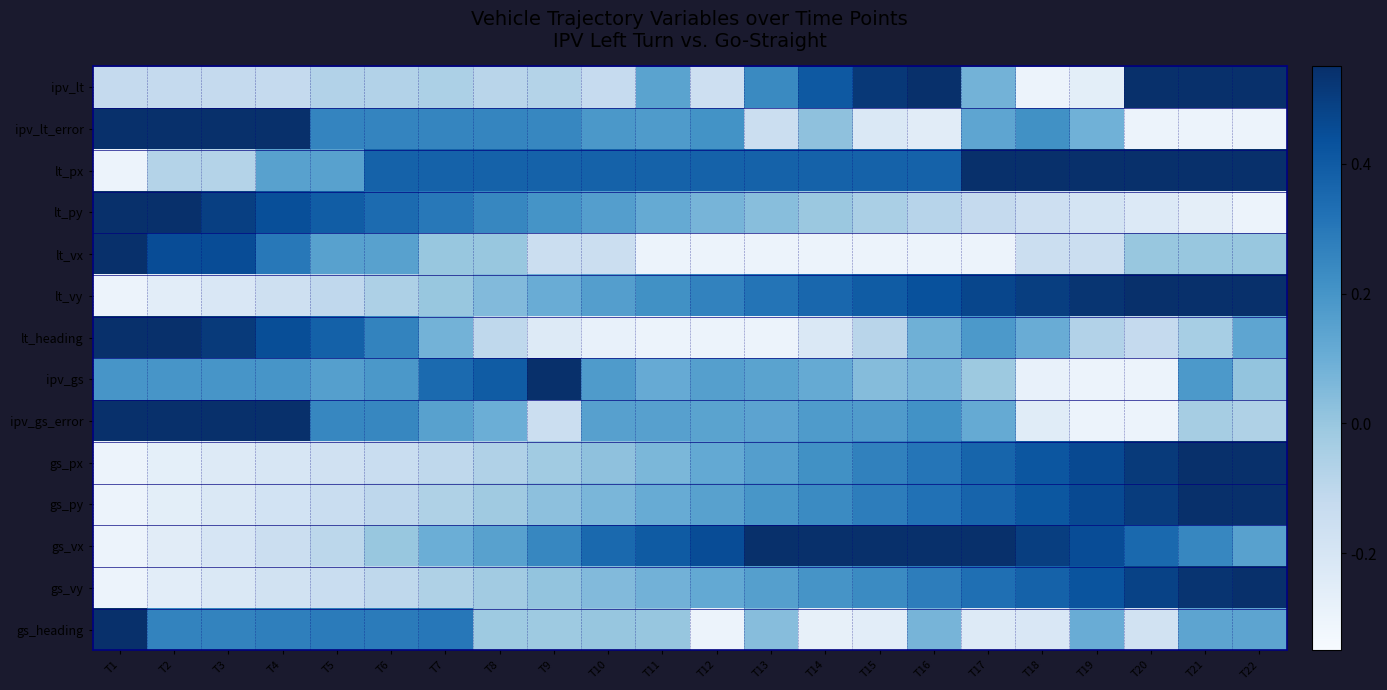

At T18, list the series in order from largest to smallest.

lt_px, lt_vy, gs_vx, gs_px, gs_py, gs_vy, ipv_lt_error, lt_heading, lt_vx, lt_py, gs_heading, ipv_gs_error, ipv_gs, ipv_lt